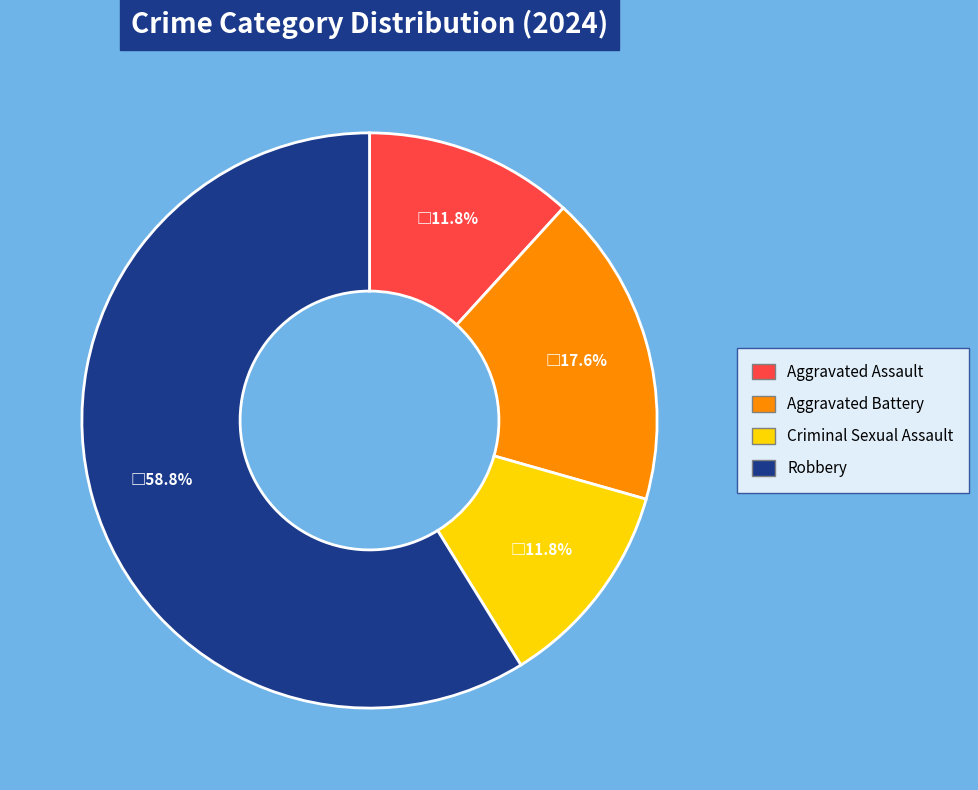

How many slices are in this pie chart?

4